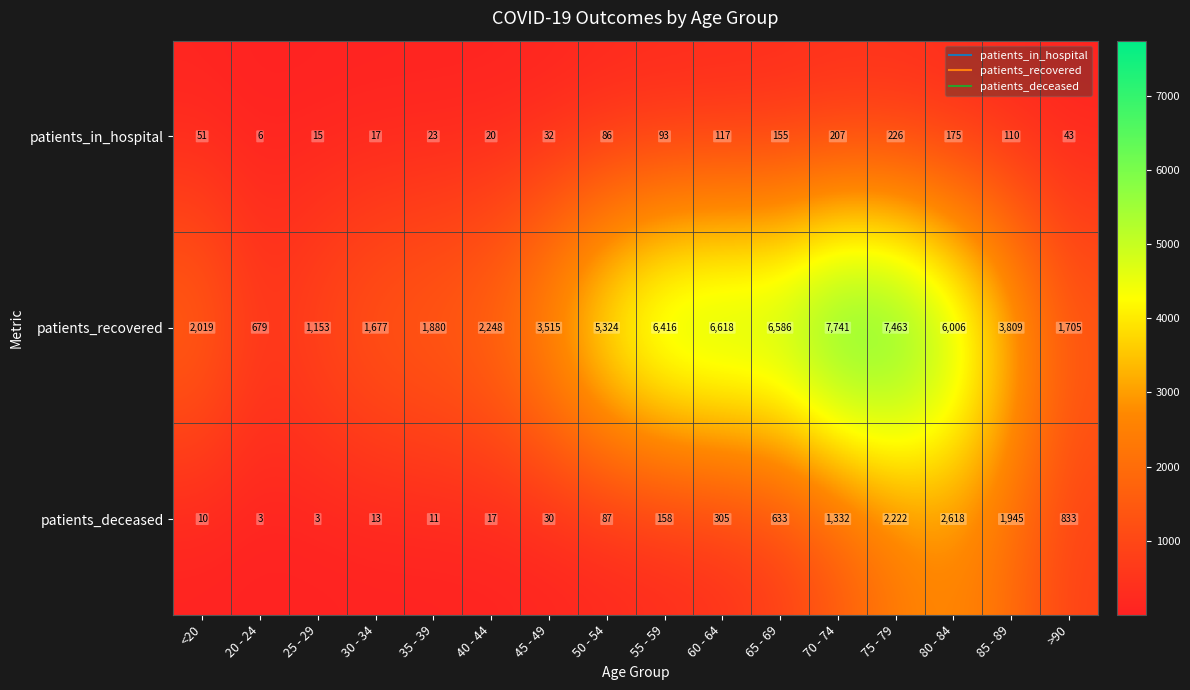

What is the average value of the patients_deceased series?

639